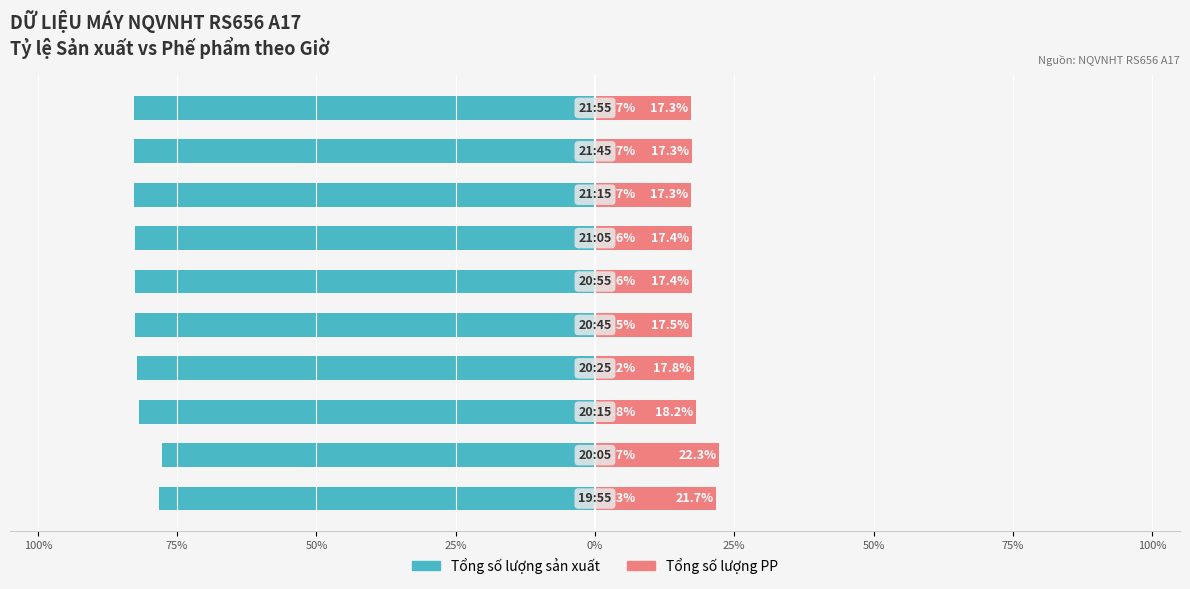

Is the value of Tổng số lượng PP at 50% greater than the value of Tổng số lượng sản xuất at 0%?

Yes